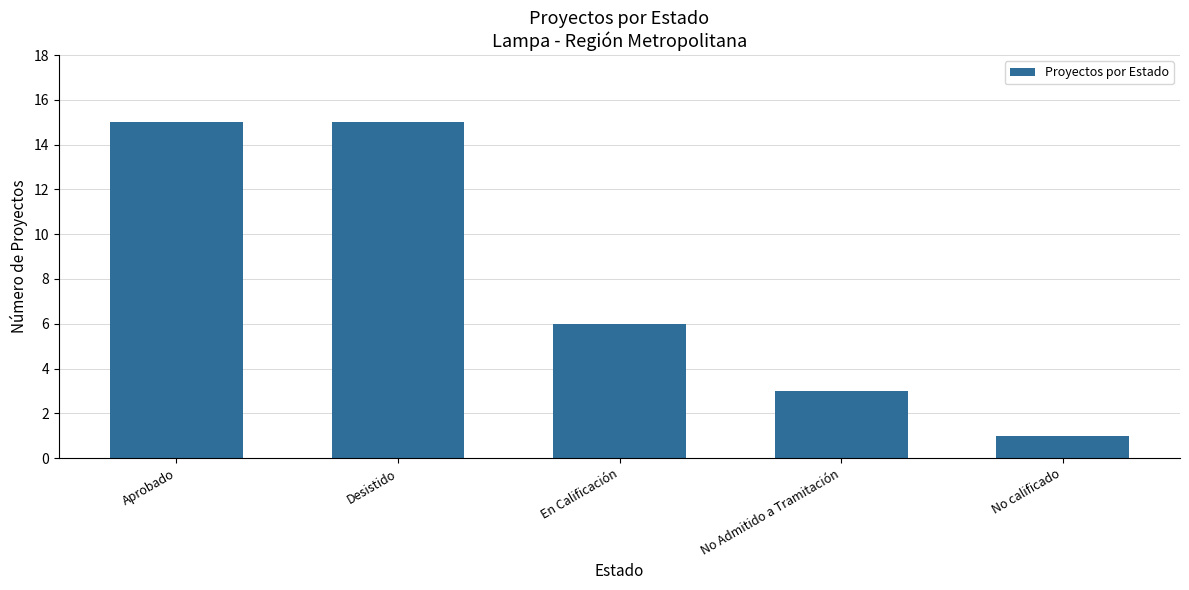

The value at En Calificación is 4. True or false?

False